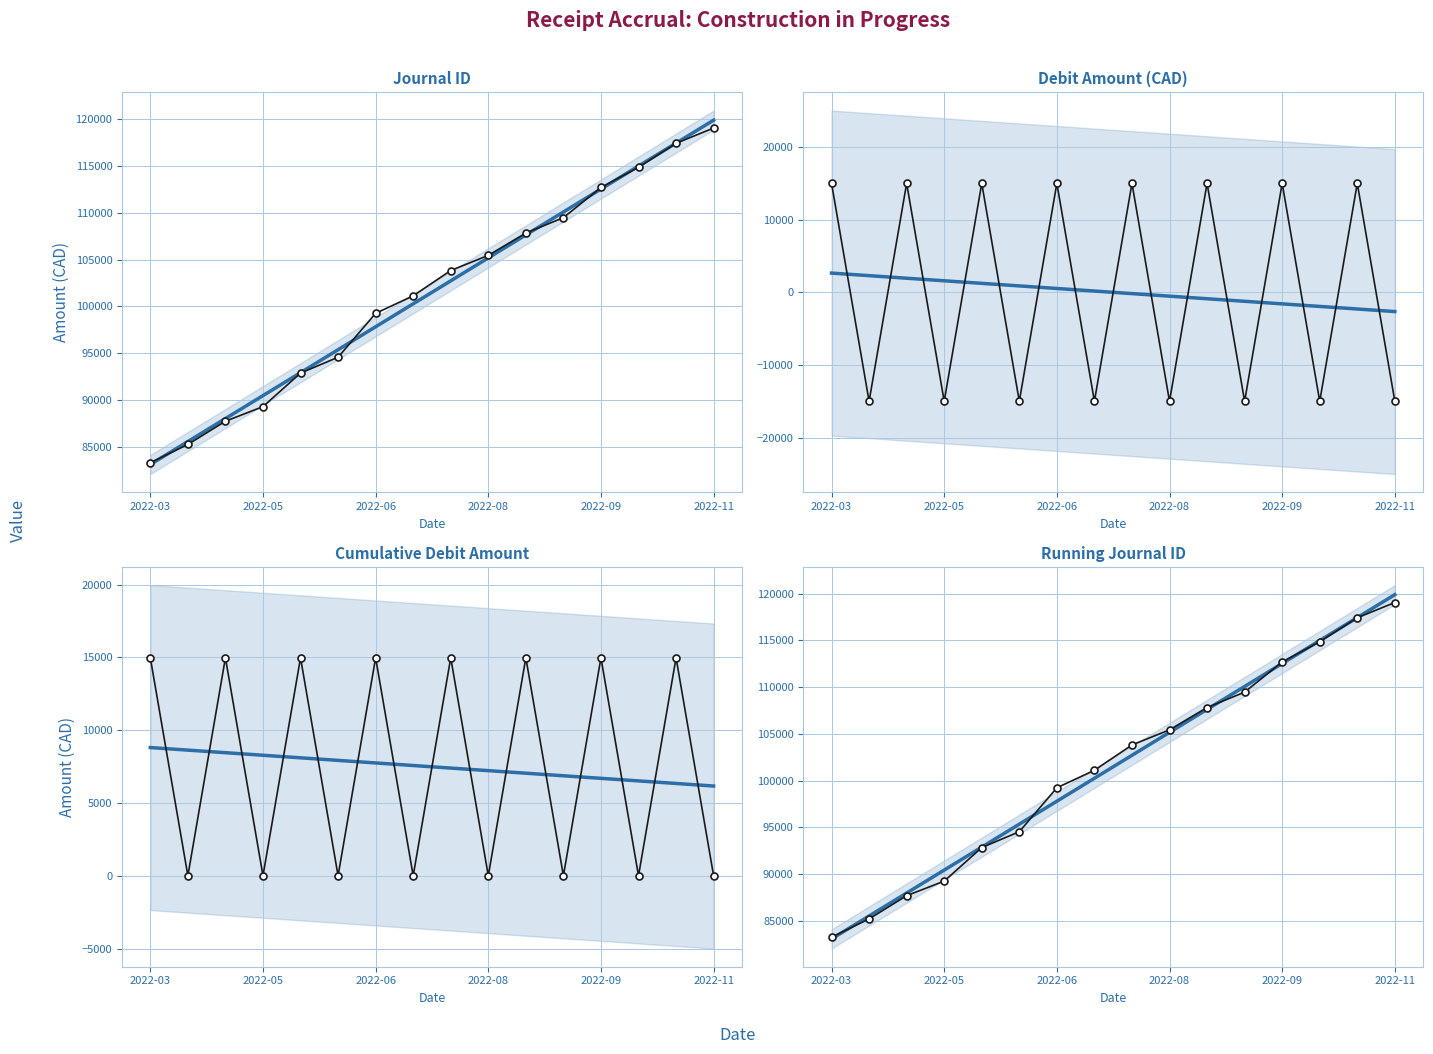

How many categories are shown in the chart?

16